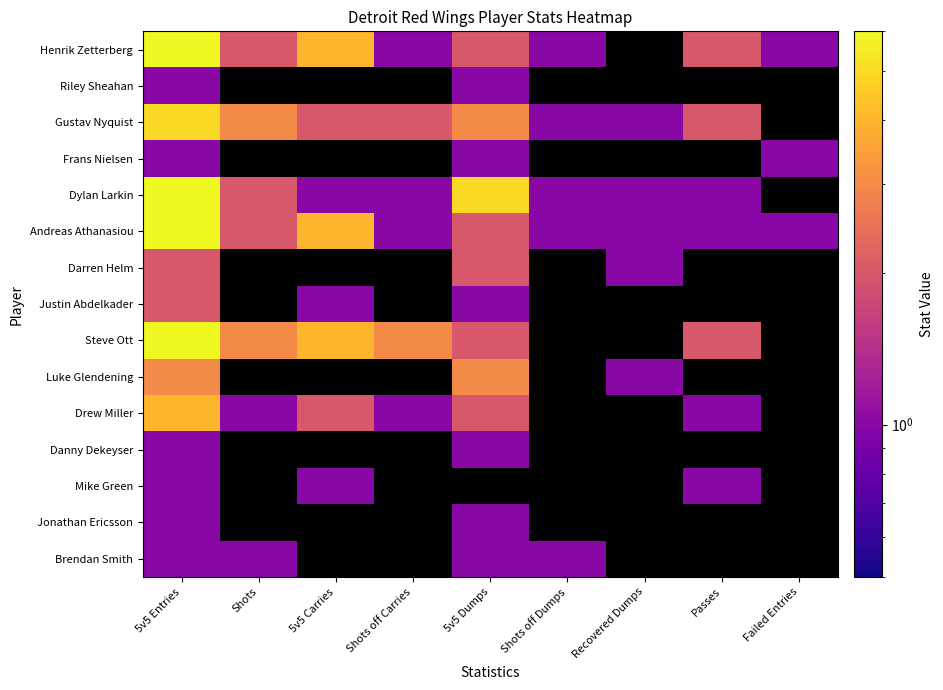

Between 5v5 Dumps and Failed Entries, which is larger?

5v5 Dumps